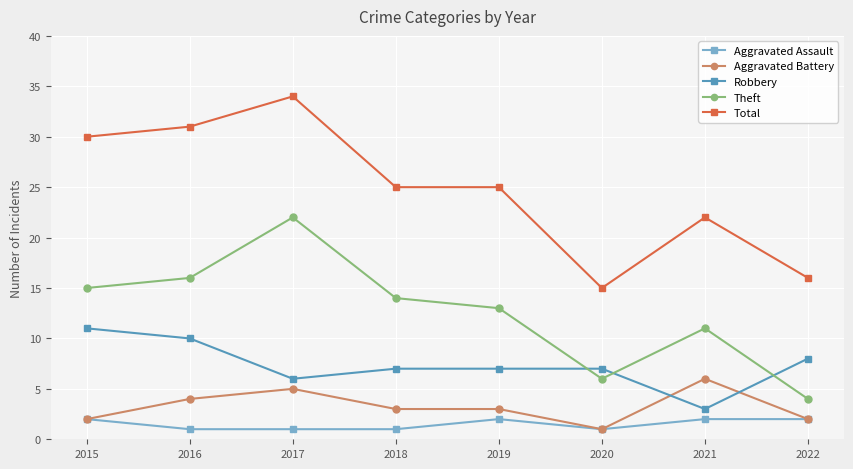

True or false: Theft and Aggravated Assault cross at least once.

False